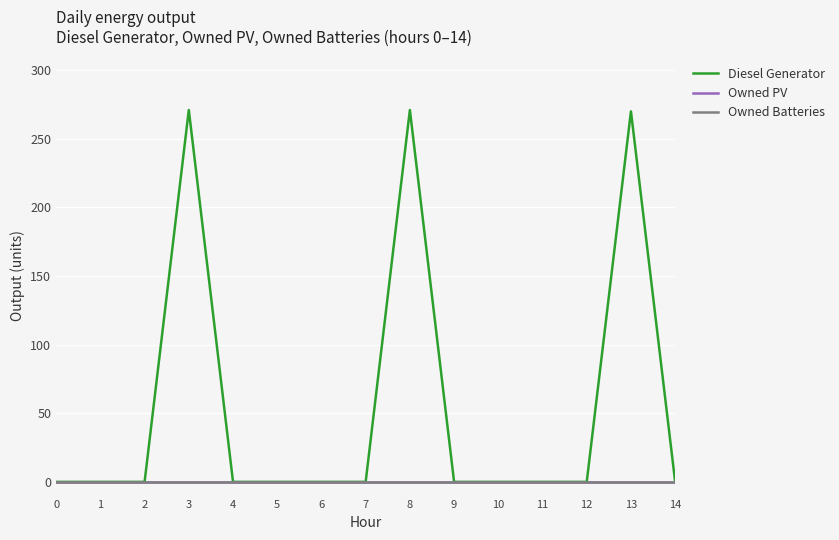

Does the chart have visible grid lines?

Yes